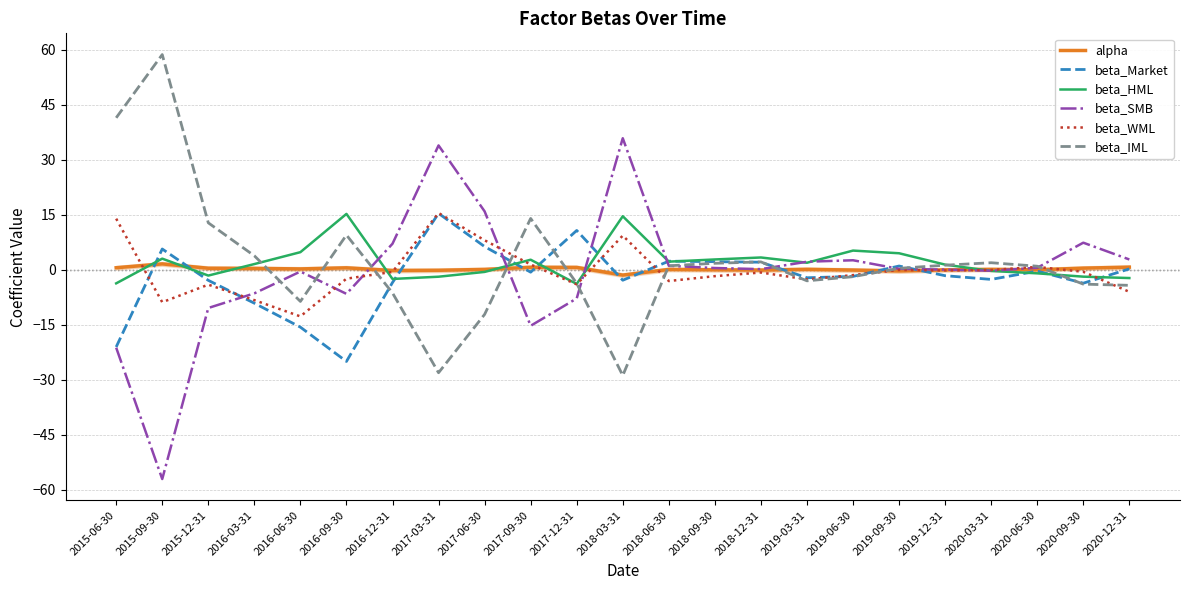

The beta_WML series shows 8.0 at 2017-06-30. True or false?

True